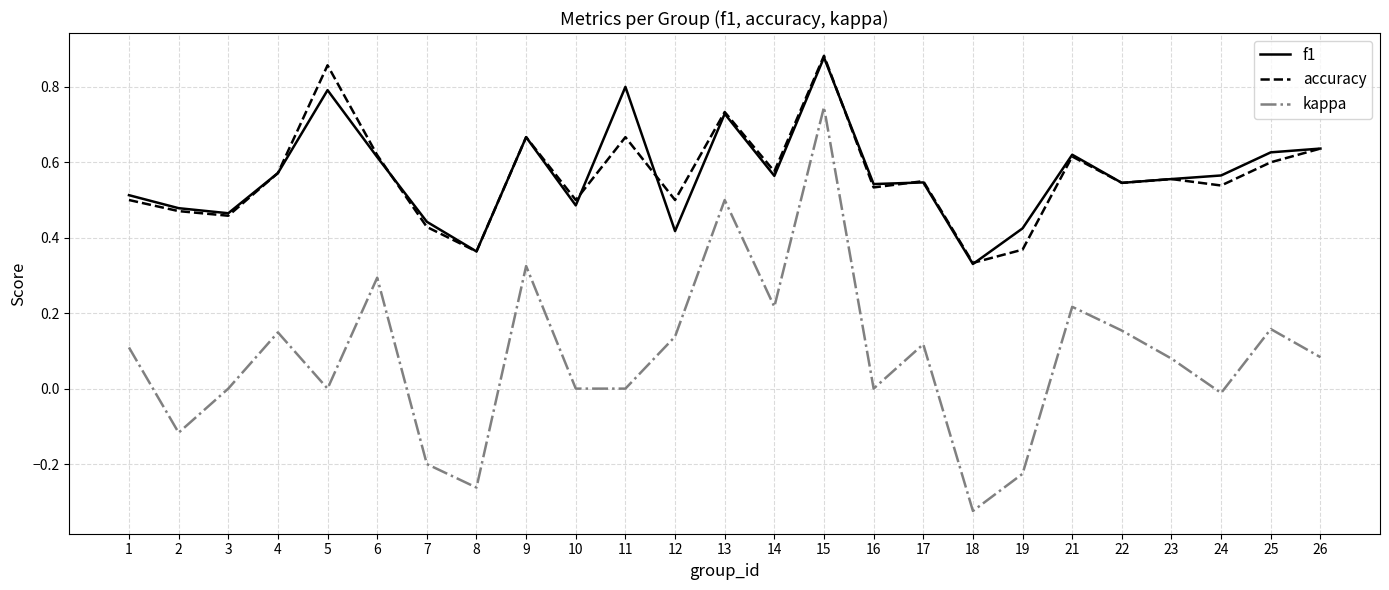

Which series changed the most between 11 and 12?

f1